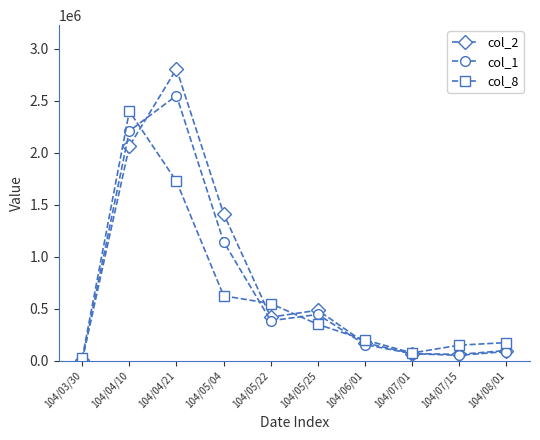

What is the spread (max minus min) of values at 104/07/01?

7000